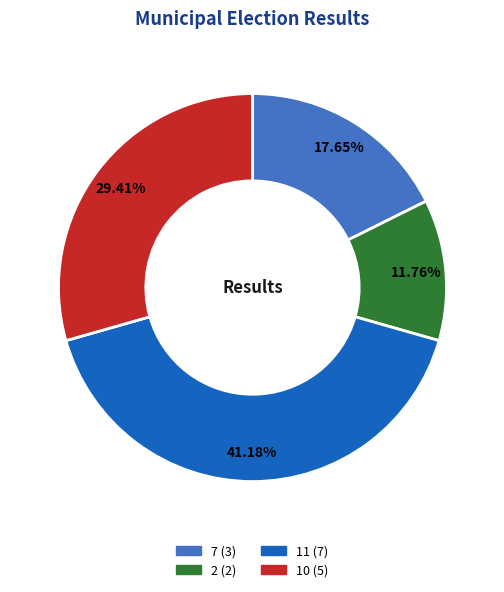

Does any single category account for the majority?

No